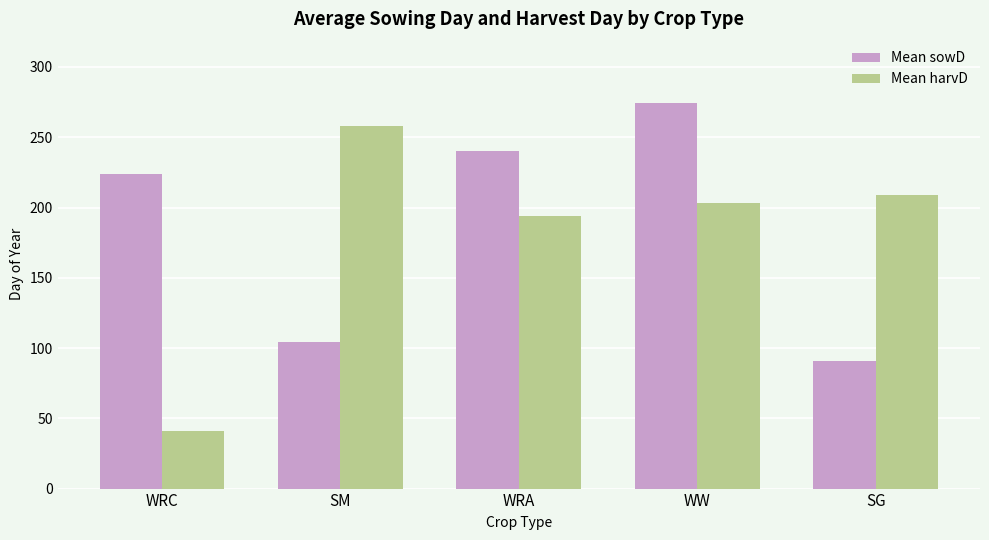

What is the highest value of the Mean sowD series?

274.5